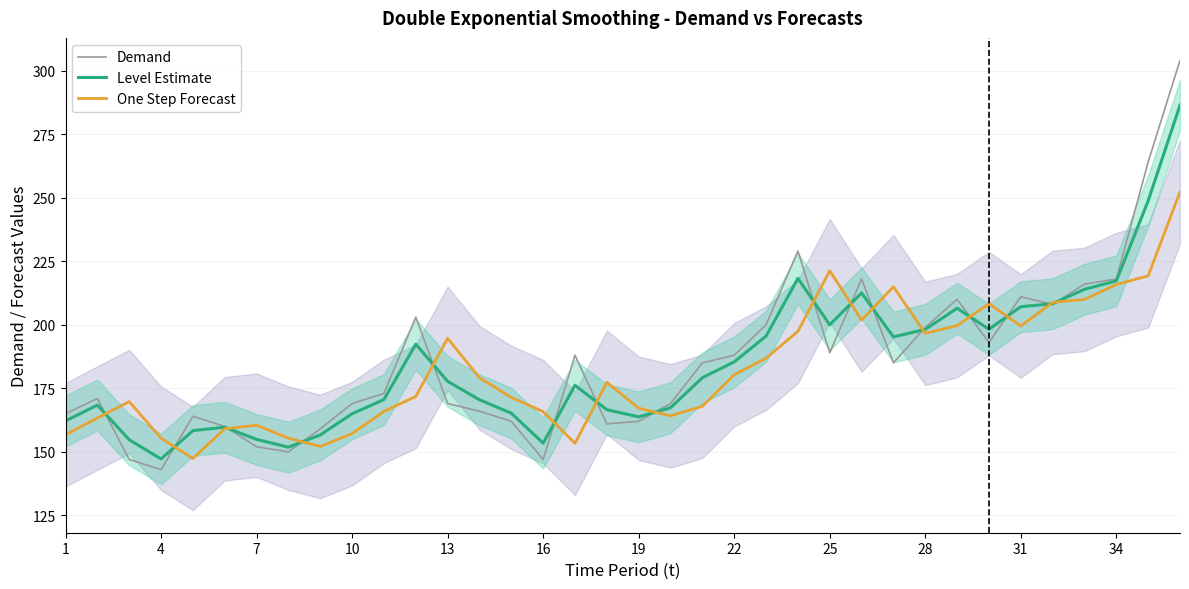

What is the approximate value of One Step Forecast at 34?

215.8